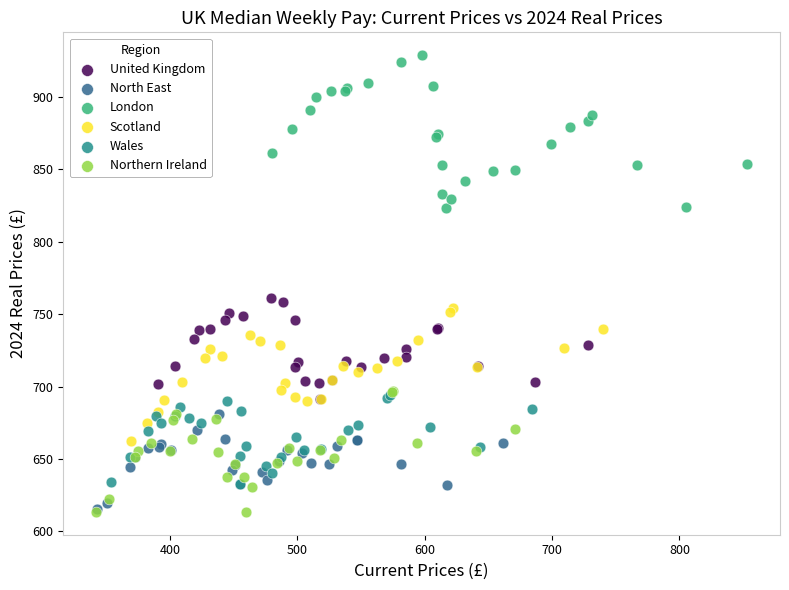

Which series contains the highest Y value?

London